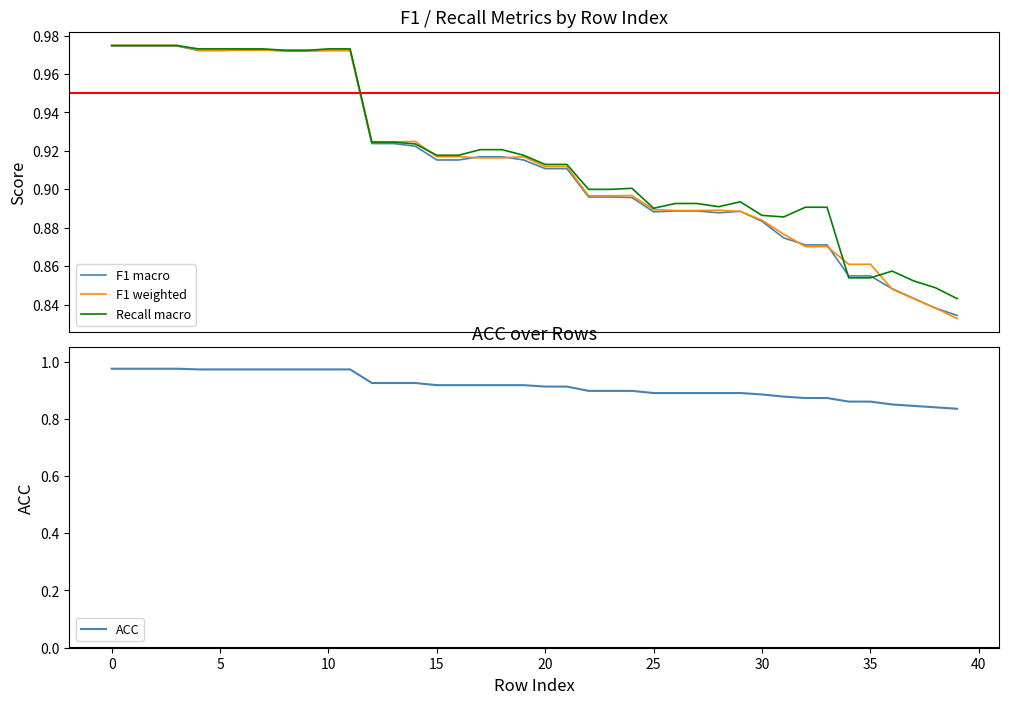

Is it true that ACC equals 0.9 at 25?

True